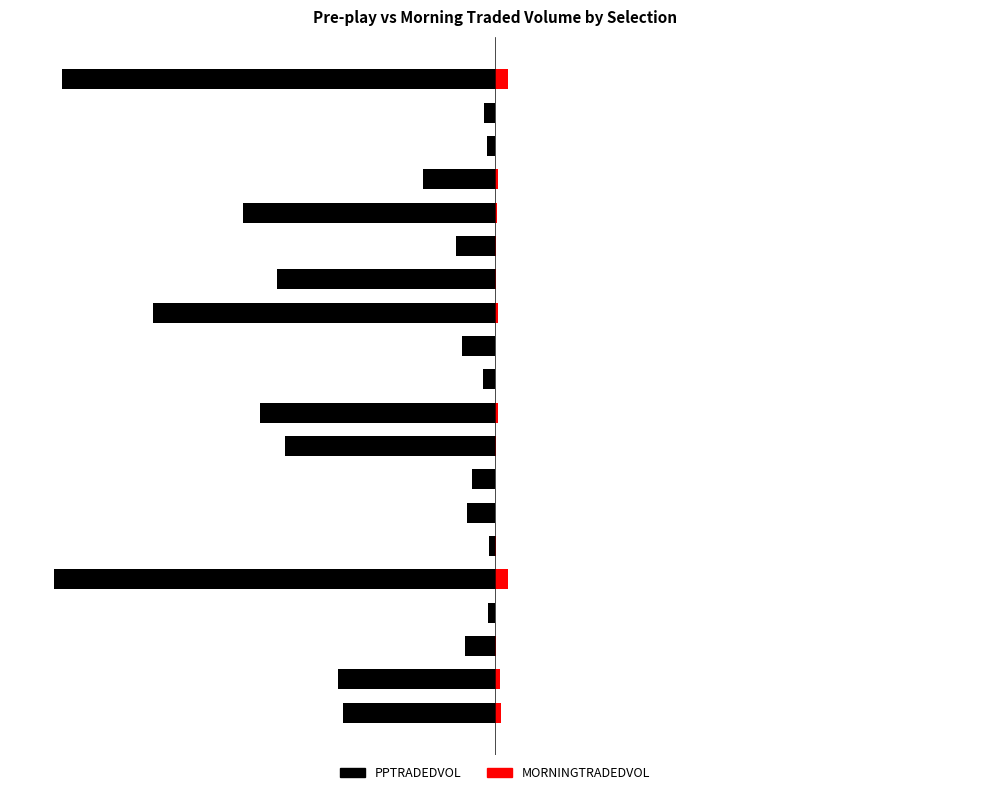

What is the difference between the highest and lowest values at 1?

22332.4